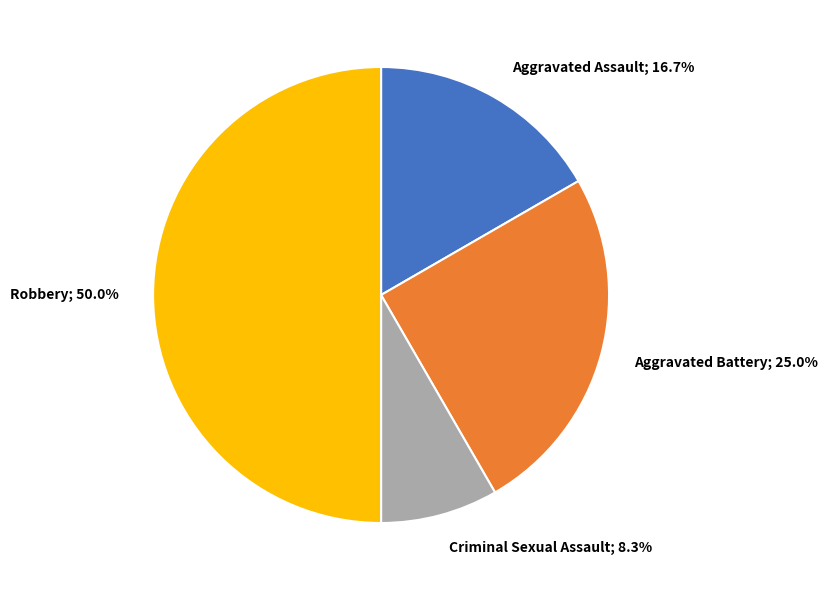

What portion of the pie excludes Robbery?

50.0%